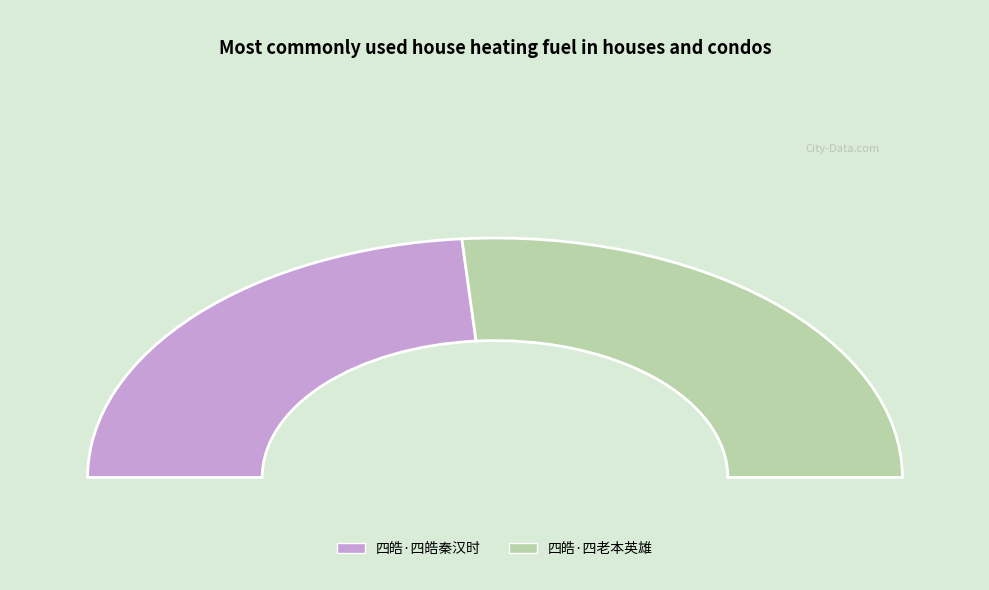

Rank the categories by value from highest to lowest.

四皓·四老本英雄, 四皓·四皓秦汉时